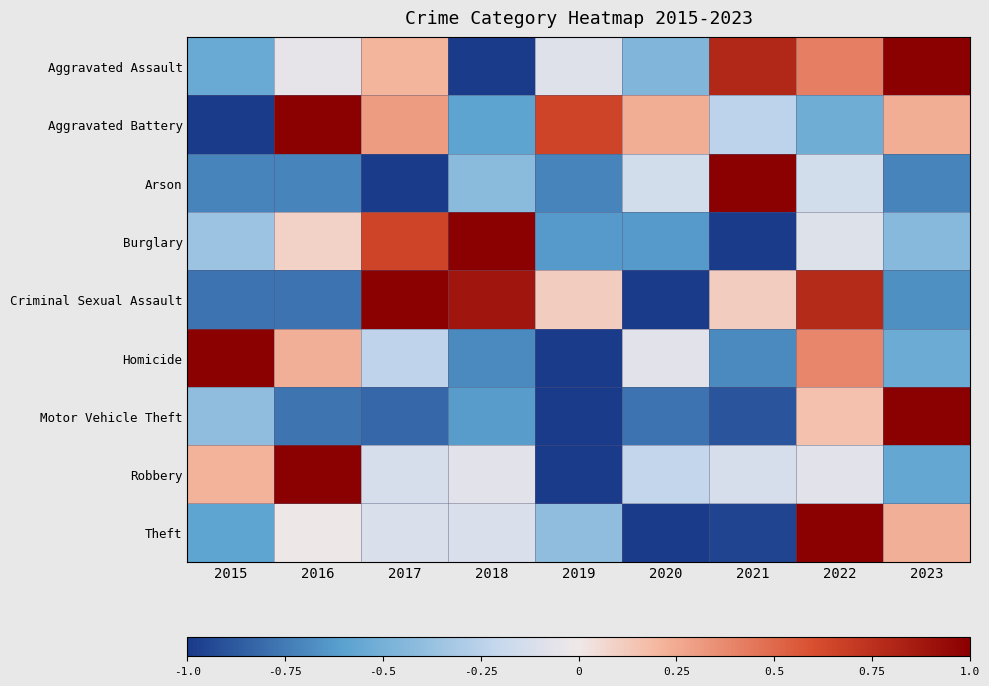

Rank the series at 2023 from lowest to highest value.

Arson, Criminal Sexual Assault, Robbery, Homicide, Burglary, Theft, Aggravated Battery, Aggravated Assault, Motor Vehicle Theft